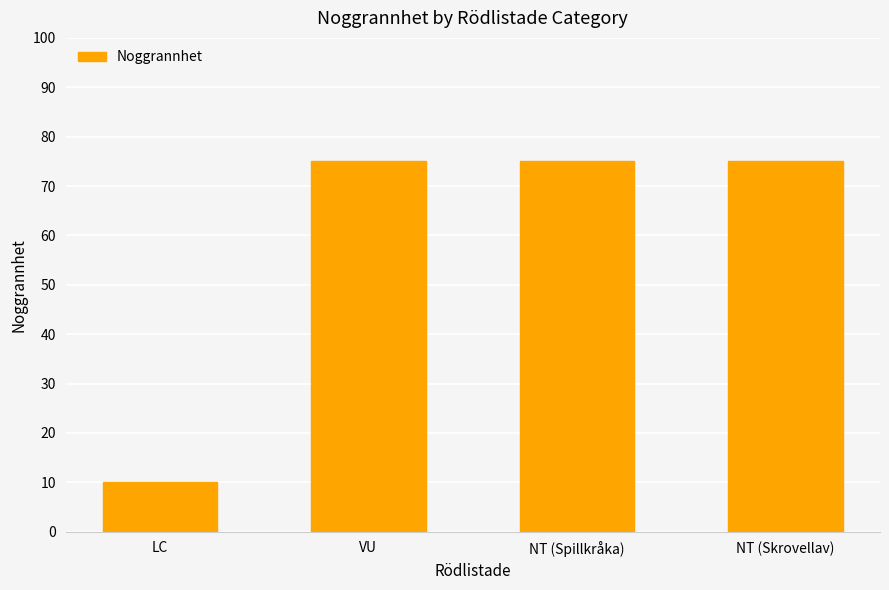

Reading right to left, list all the values displayed in this chart.

75	75	75	10